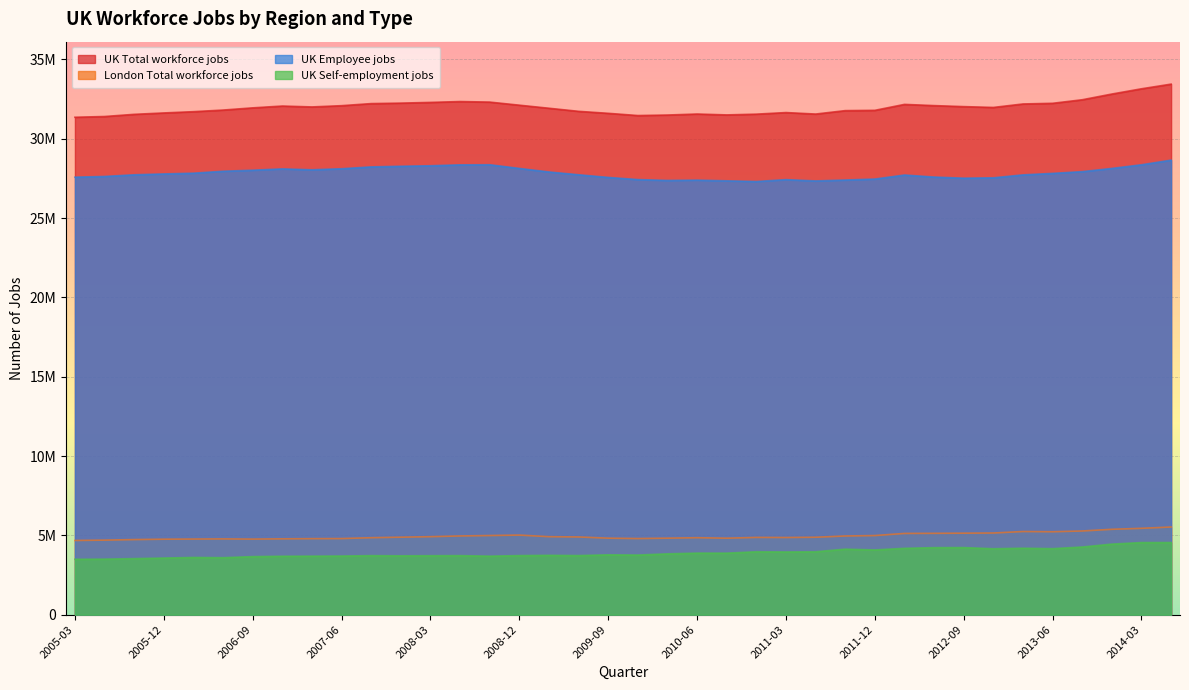

What is the lowest value of the London Total workforce jobs series?

4676808